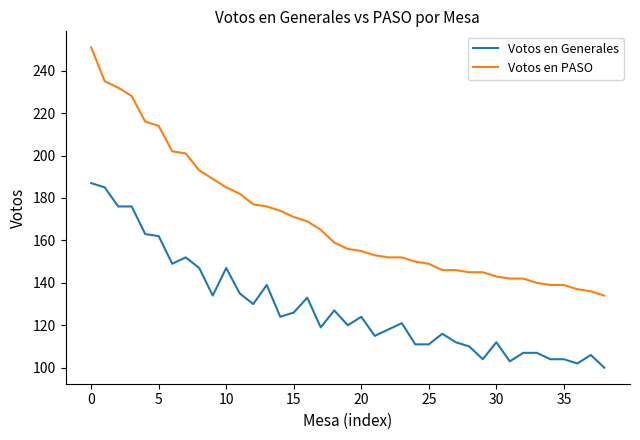

Rank the series by their maximum value, from lowest to highest.

Votos en Generales, Votos en PASO